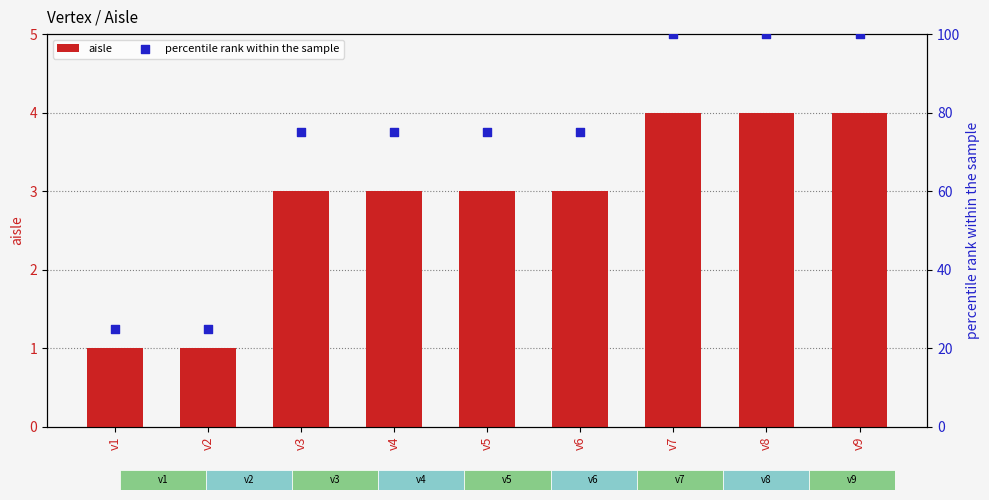

Which series has the largest total across all categories?

percentile rank within the sample